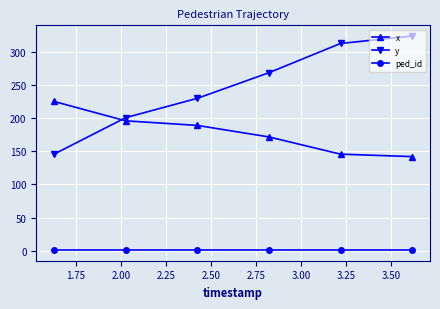

What is the value of the y point at the 4th from the left?

268.3